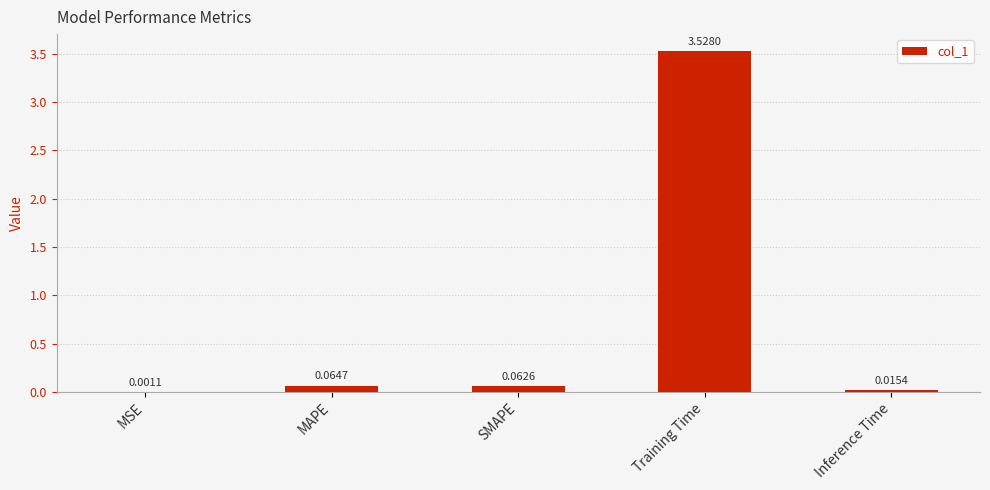

True or false: the data shows 5.1 at Training Time.

False